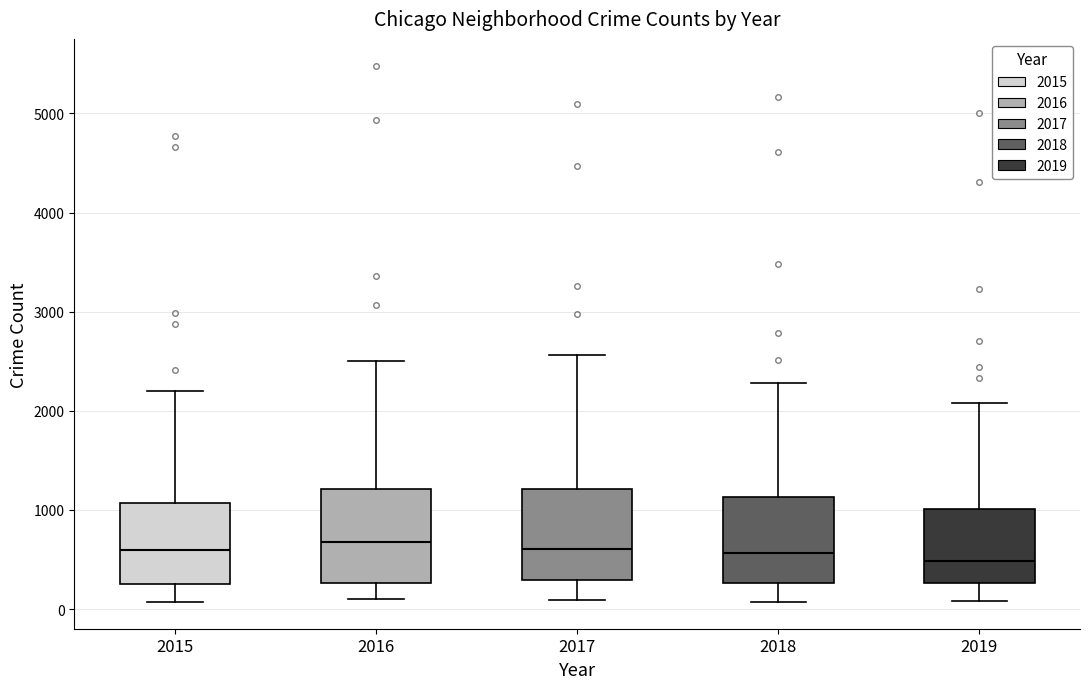

Reading left to right, read every box against the y-axis: the position of its median line, the range the box covers, and the ends of its whiskers. The values are not printed on the chart, so give them approximately, as read against the axis.

2015: median 600, box 300 to 1100, whiskers 100 to 2200
2016: median 700, box 300 to 1200, whiskers 100 to 2500
2017: median 600, box 300 to 1200, whiskers 100 to 2600
2018: median 600, box 300 to 1100, whiskers 100 to 2300
2019: median 500, box 300 to 1000, whiskers 100 to 2100